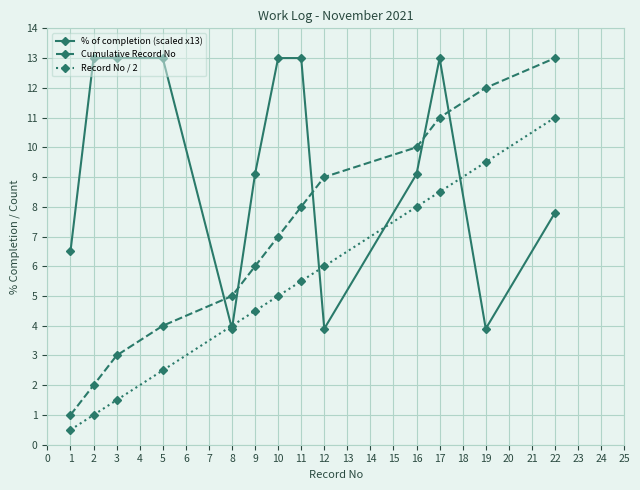

What is the value of the Cumulative Record No point at the 2nd from the left?

2.0